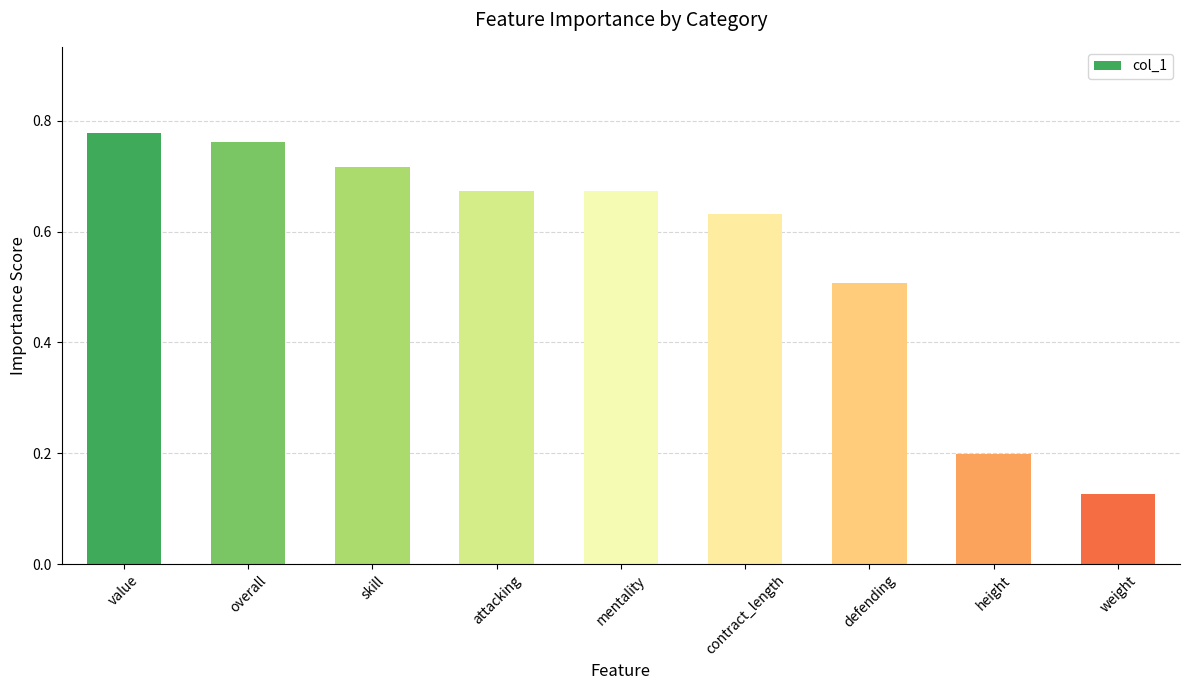

Which category has the lowest value across all series?

weight